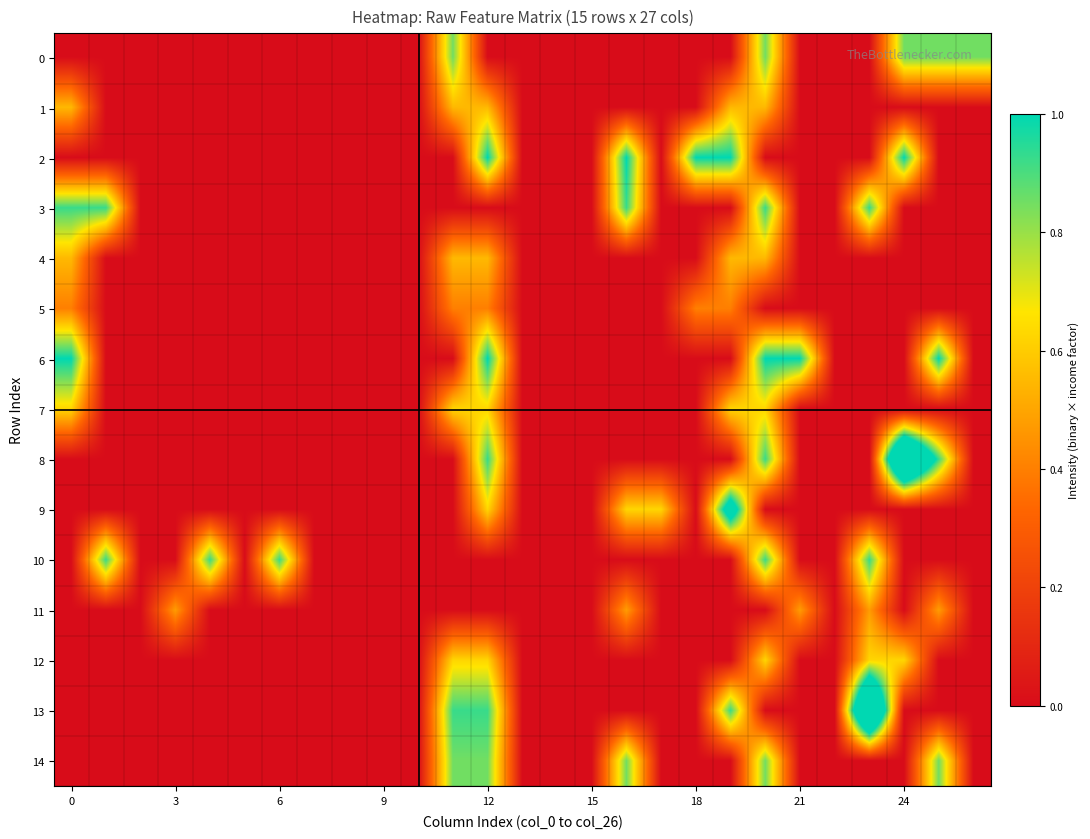

Count the number of data series in this chart.

15